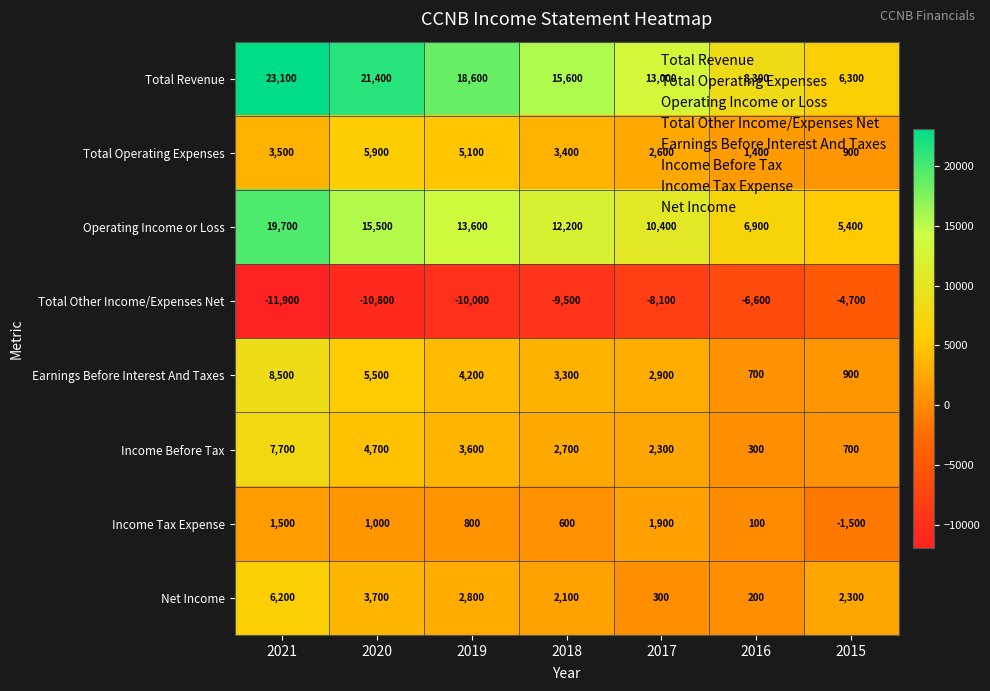

What is the minimum value shown in the chart?

-11900